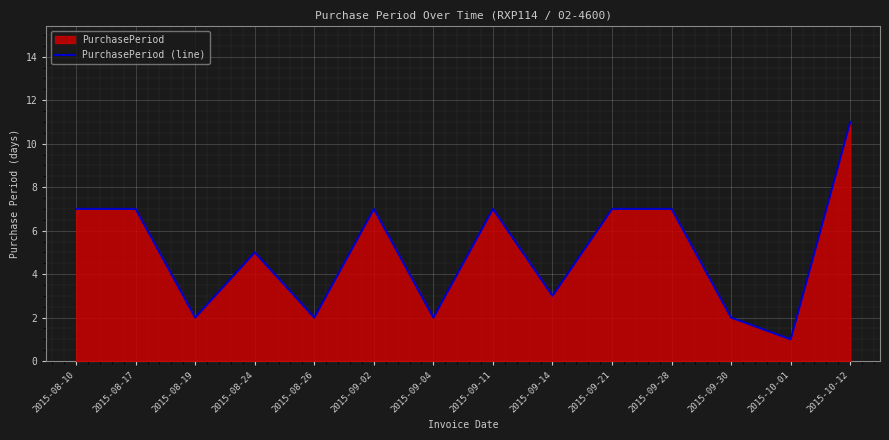

How many data points are less than 7?

7